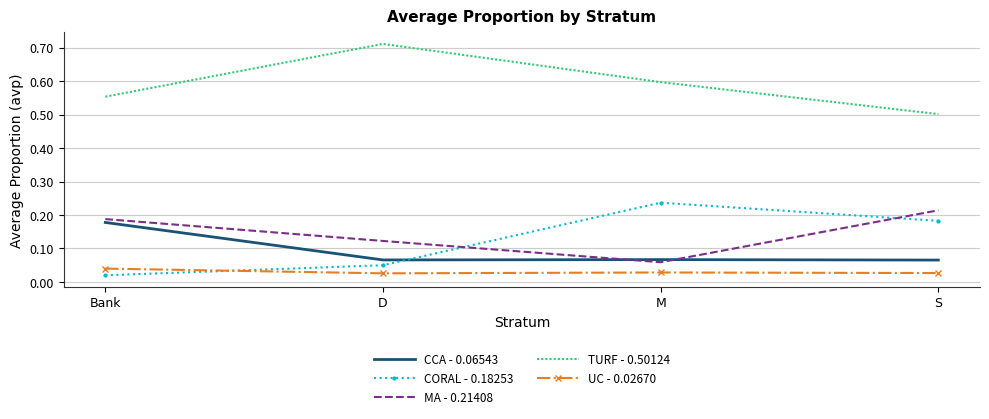

True or false: UC - 0.02670 and MA - 0.21408 intersect in this chart.

False